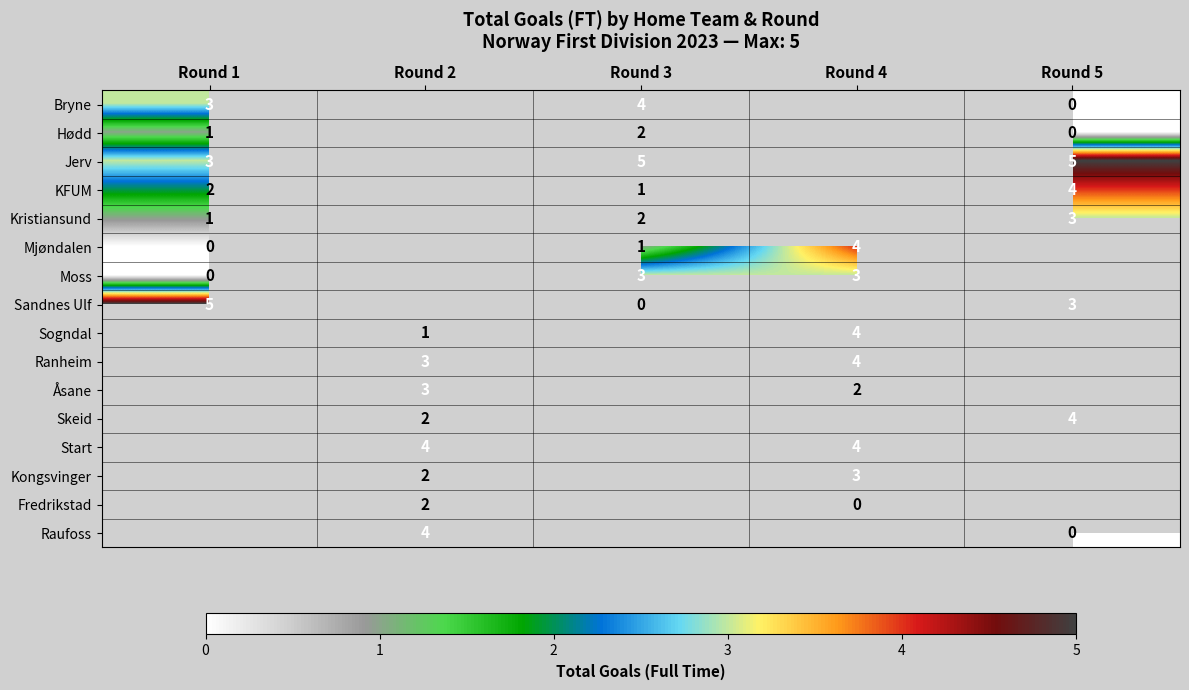

The KFUM series shows 7 at Round 5. True or false?

False